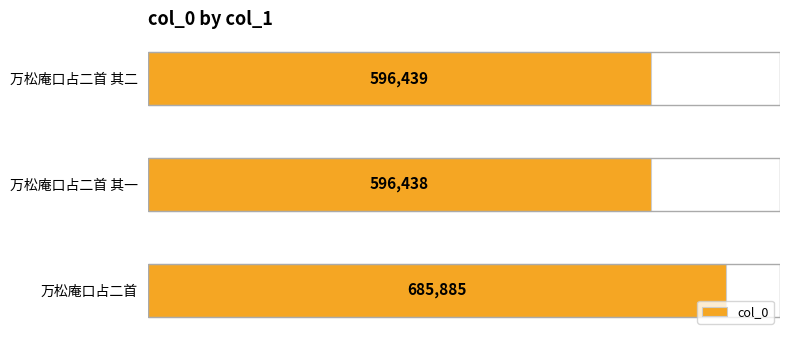

Approximately how many times larger is the value at 万松庵口占二首 其一 compared to 万松庵口占二首 其二?

1.0